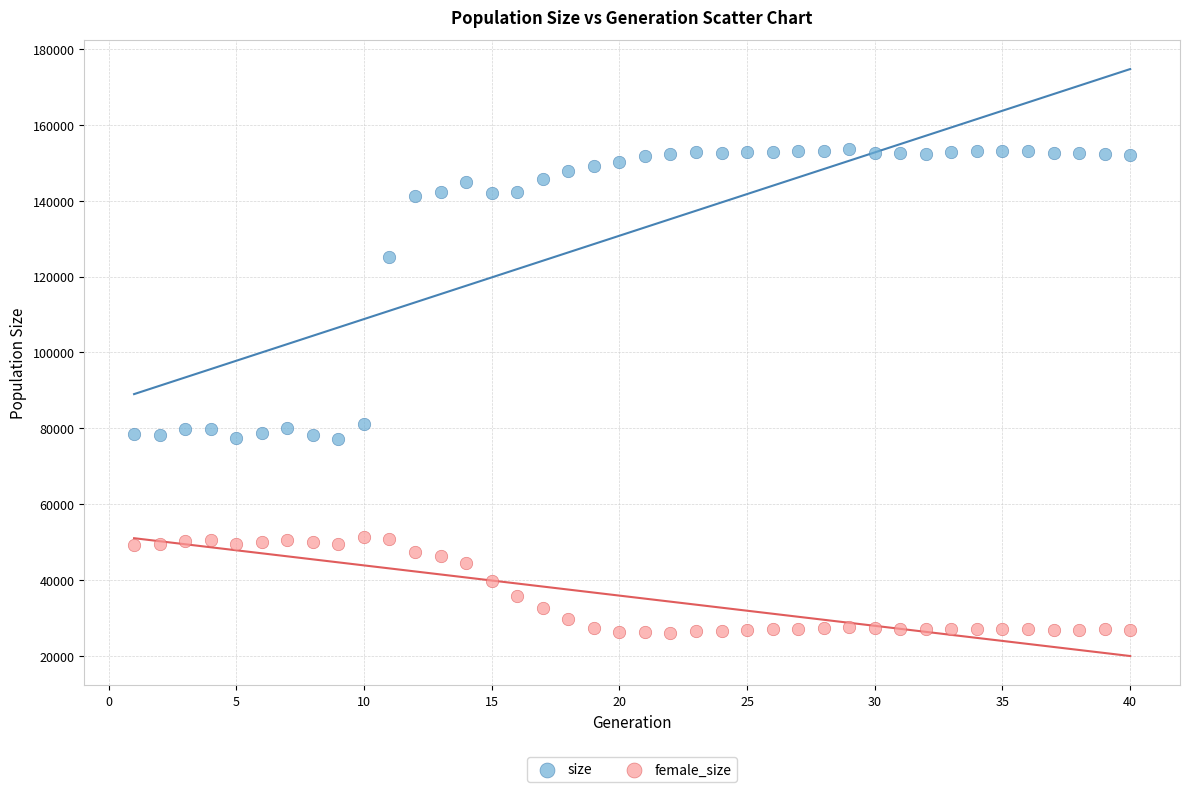

In the size series, what Y value is closest to 115353?

125273